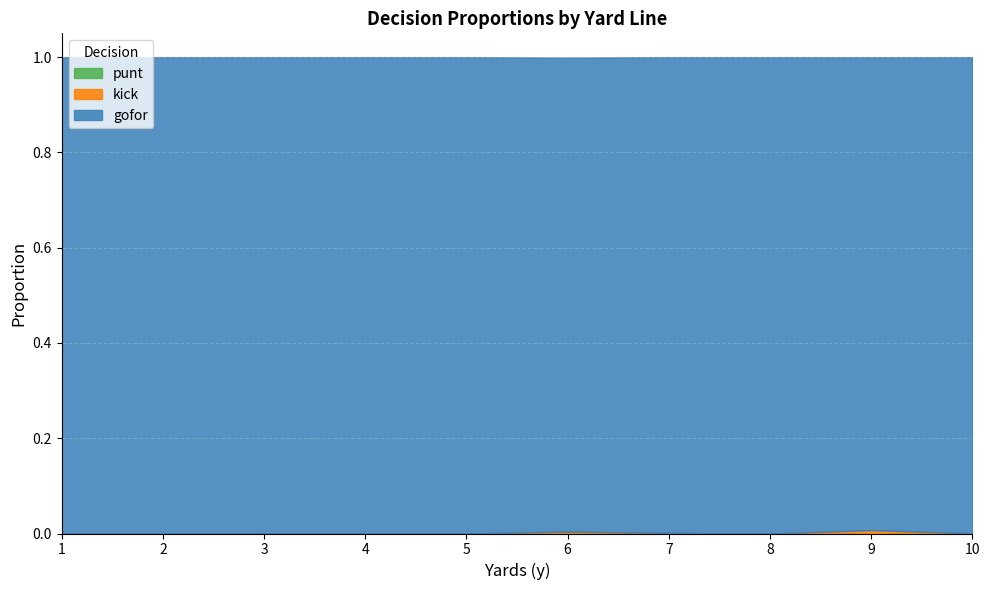

Is the value of gofor at 4 greater than the value of kick at 6?

Yes